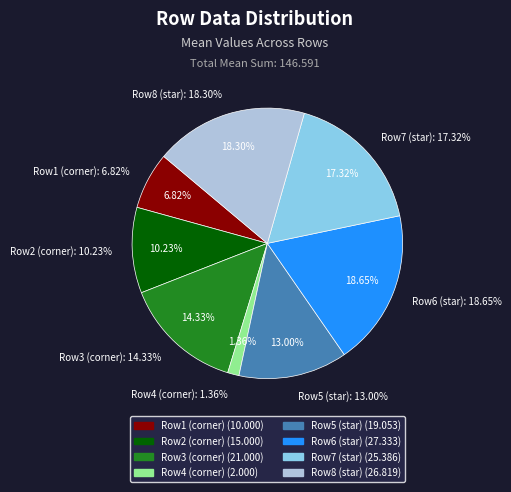

Count the number of slices in the pie.

8